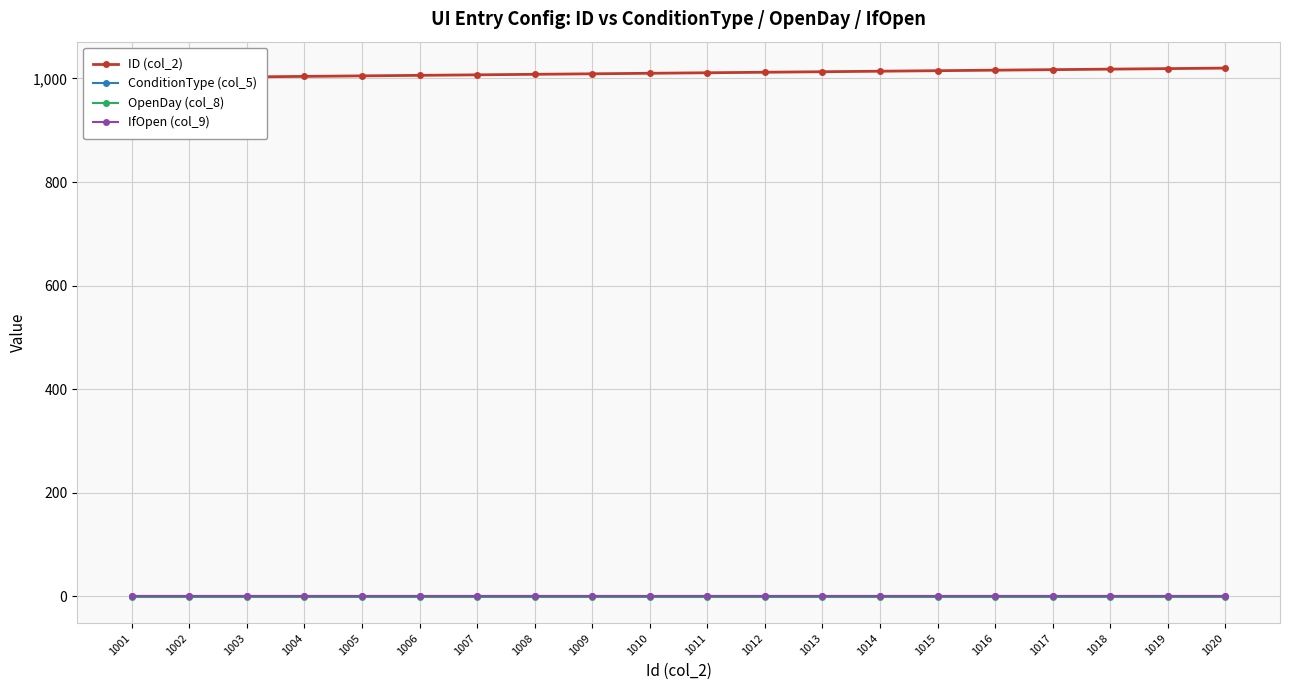

Is it true that ConditionType (col_5) equals 1 at 1011?

True